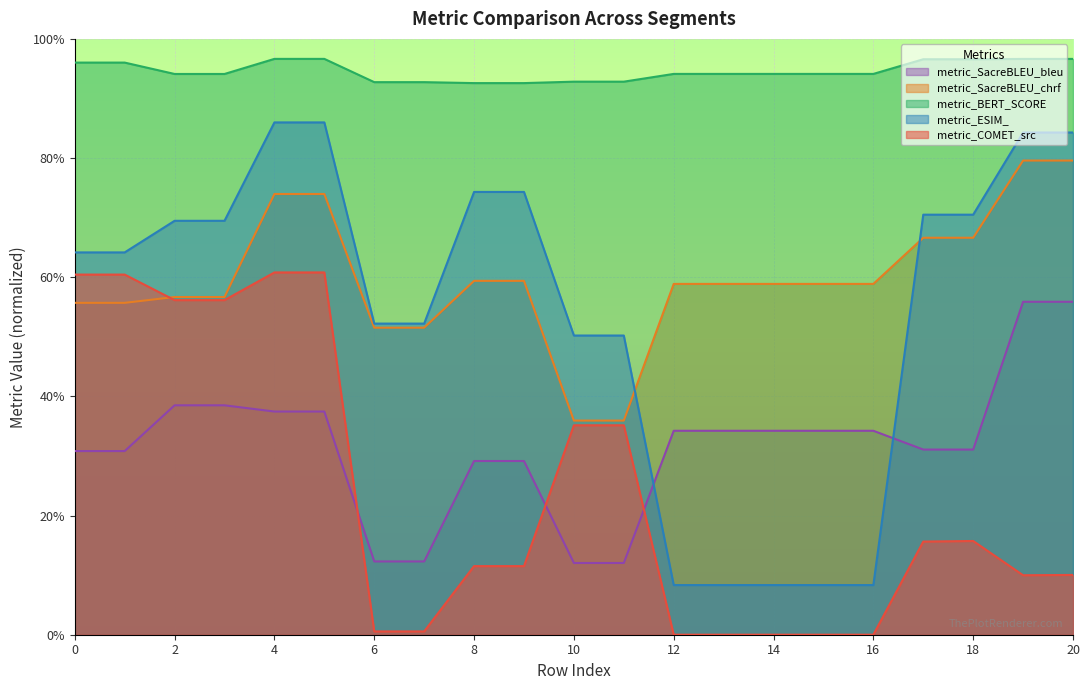

What are all the series names shown in the legend?

metric_SacreBLEU_bleu, metric_SacreBLEU_chrf, metric_BERT_SCORE, metric_ESIM_, metric_COMET_src